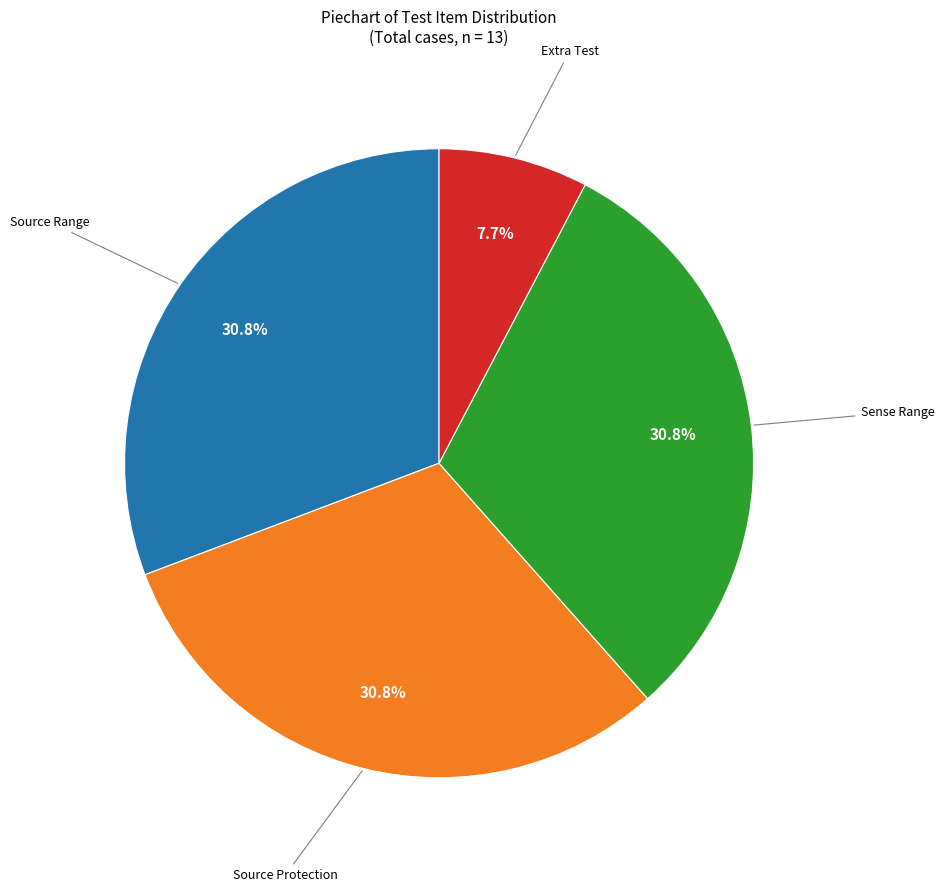

Is there any slice that represents more than half of the pie?

No